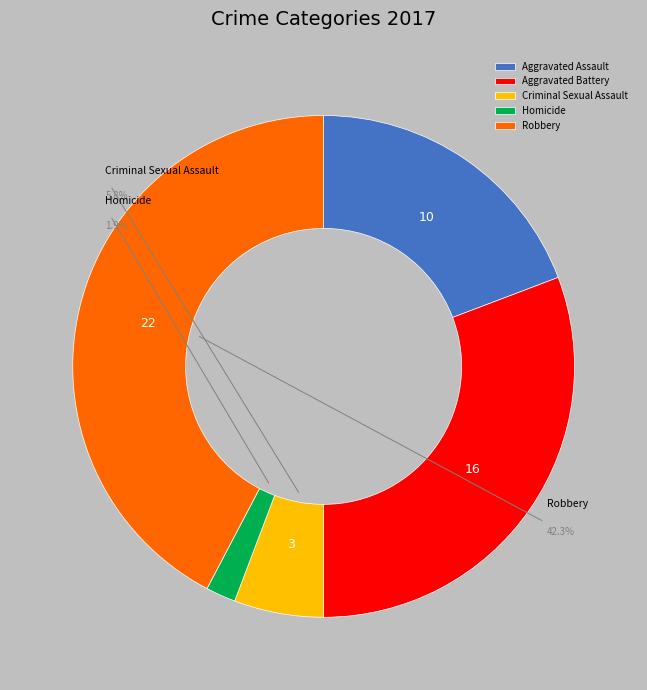

To the nearest percent, what is the combined percentage of Aggravated Battery and Homicide?

33%